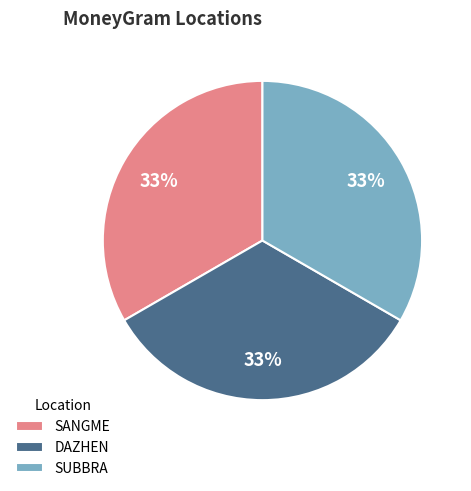

Is there a majority slice in this chart?

No